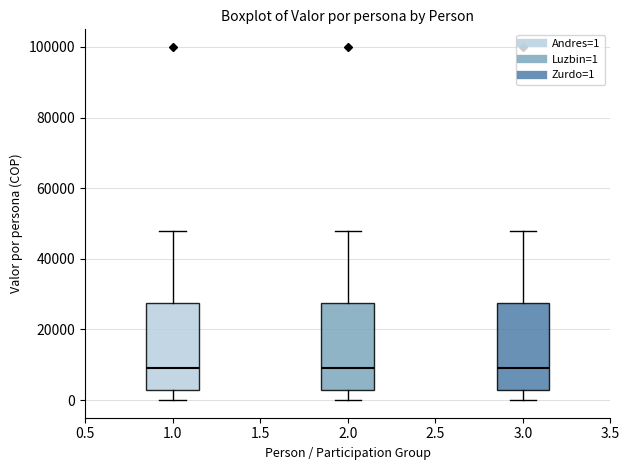

Where does the median line of the box at x = 2.0 sit on the y-axis? The values are not printed on the chart, so give them approximately, as read against the axis.

10000